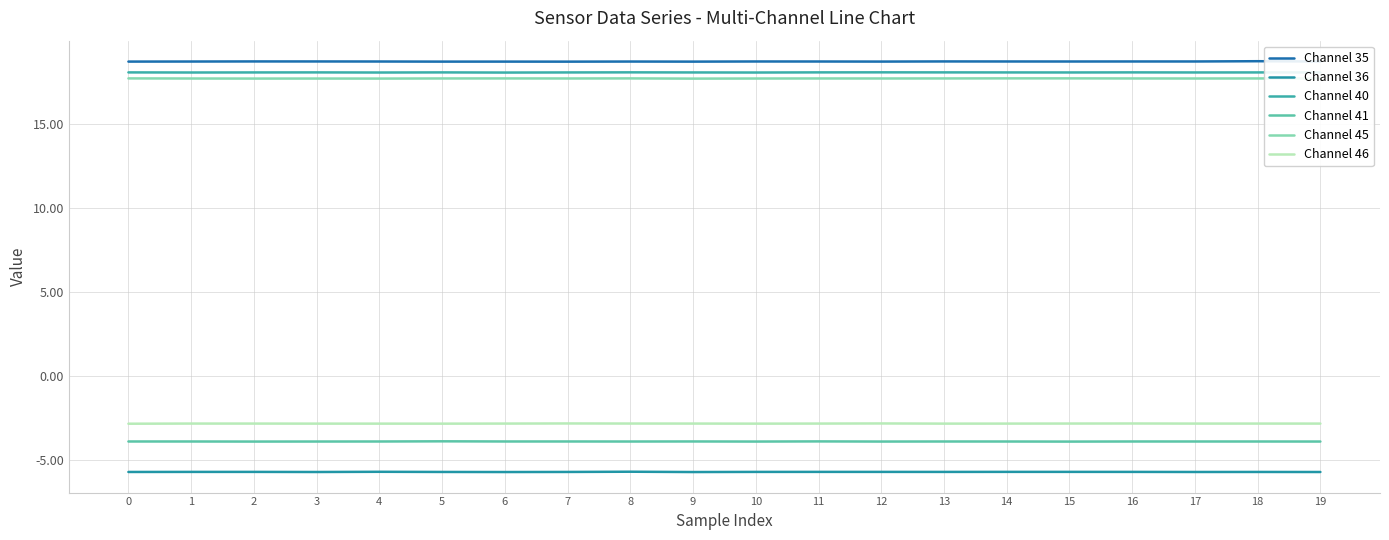

Does the chart display data point markers on the line(s)?

No